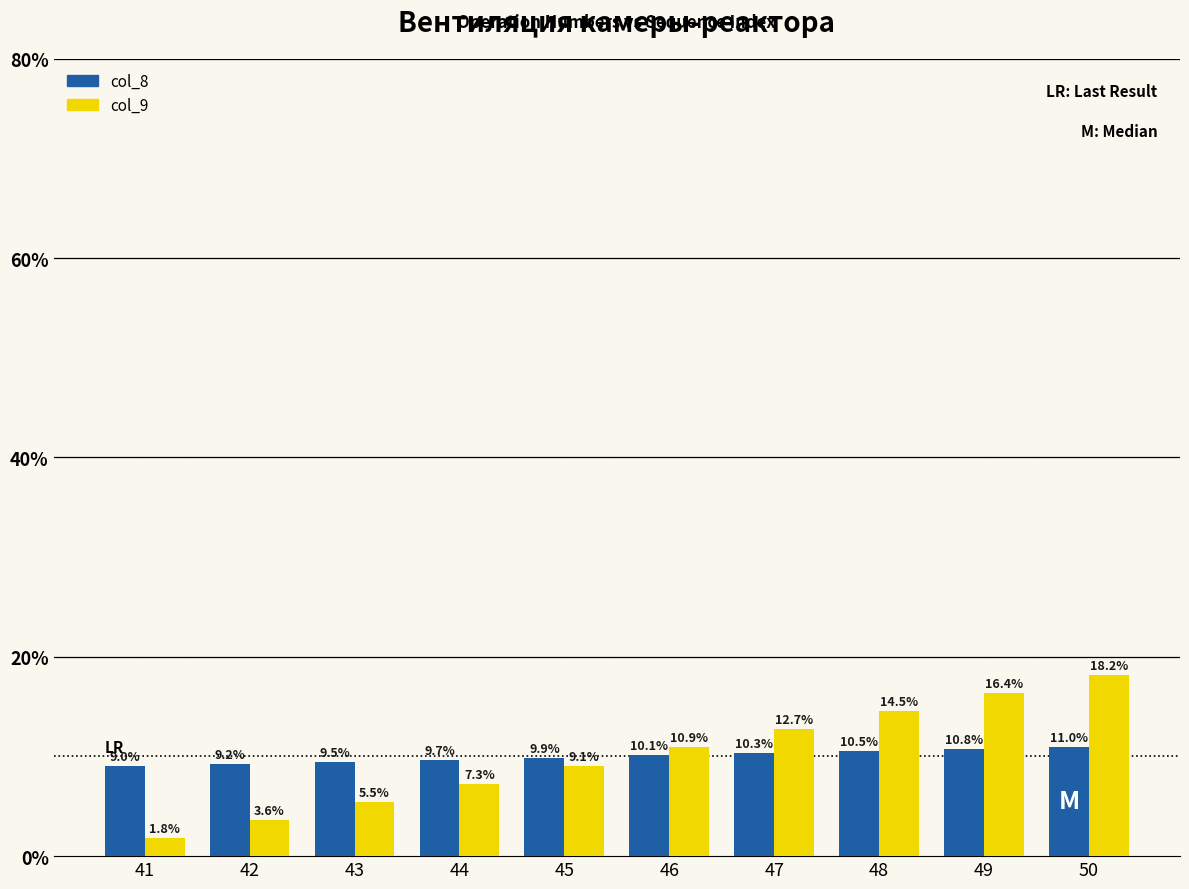

Which series has the largest range (max minus min)?

col_9